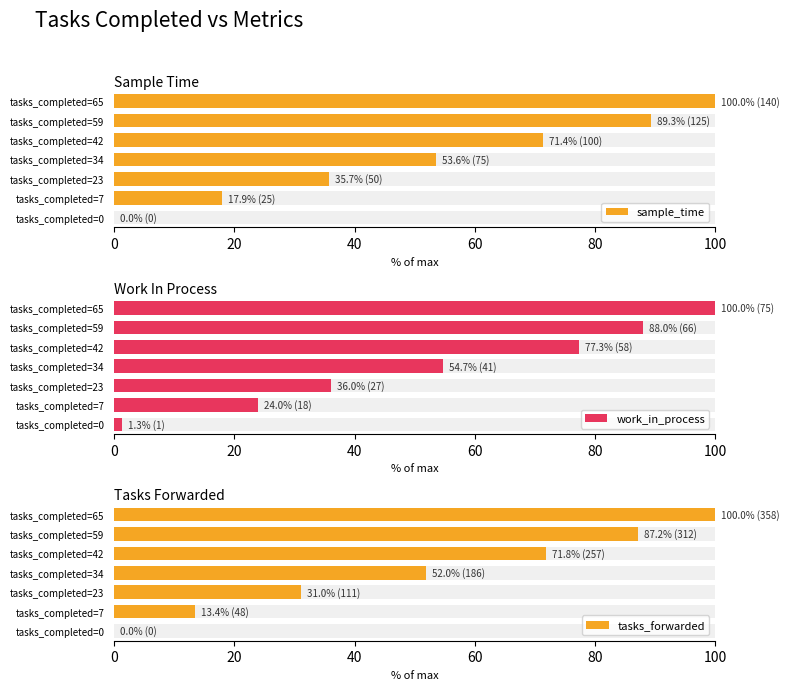

How many groups of bars are there?

7